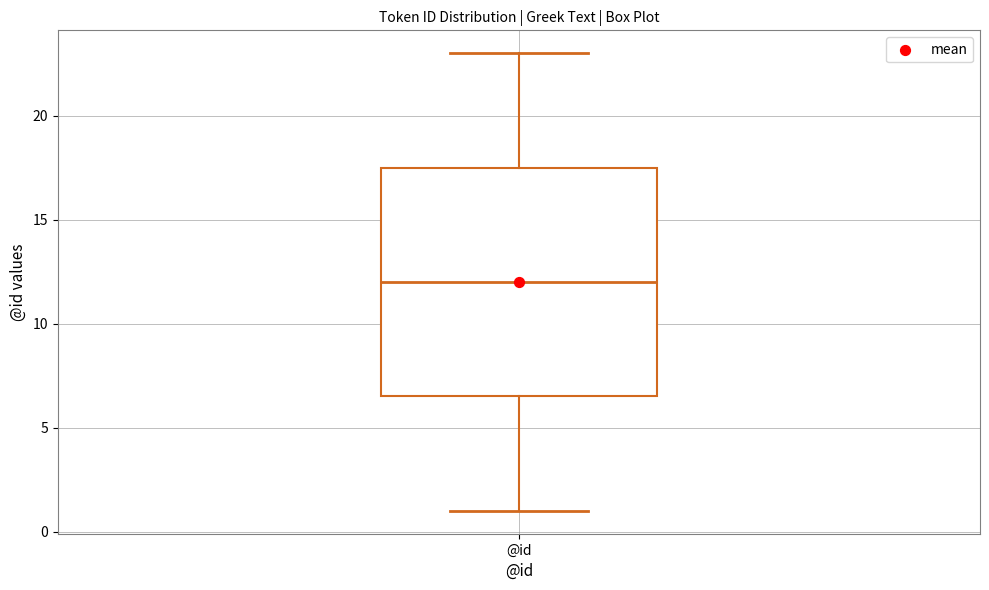

Read this box plot against the y-axis: the position of the median line, the range covered by the box, and the ends of both whiskers. The values are not printed on the chart, so give them approximately, as read against the axis.

median 12.0, box 6.5 to 17.5, whiskers 1.0 to 23.0